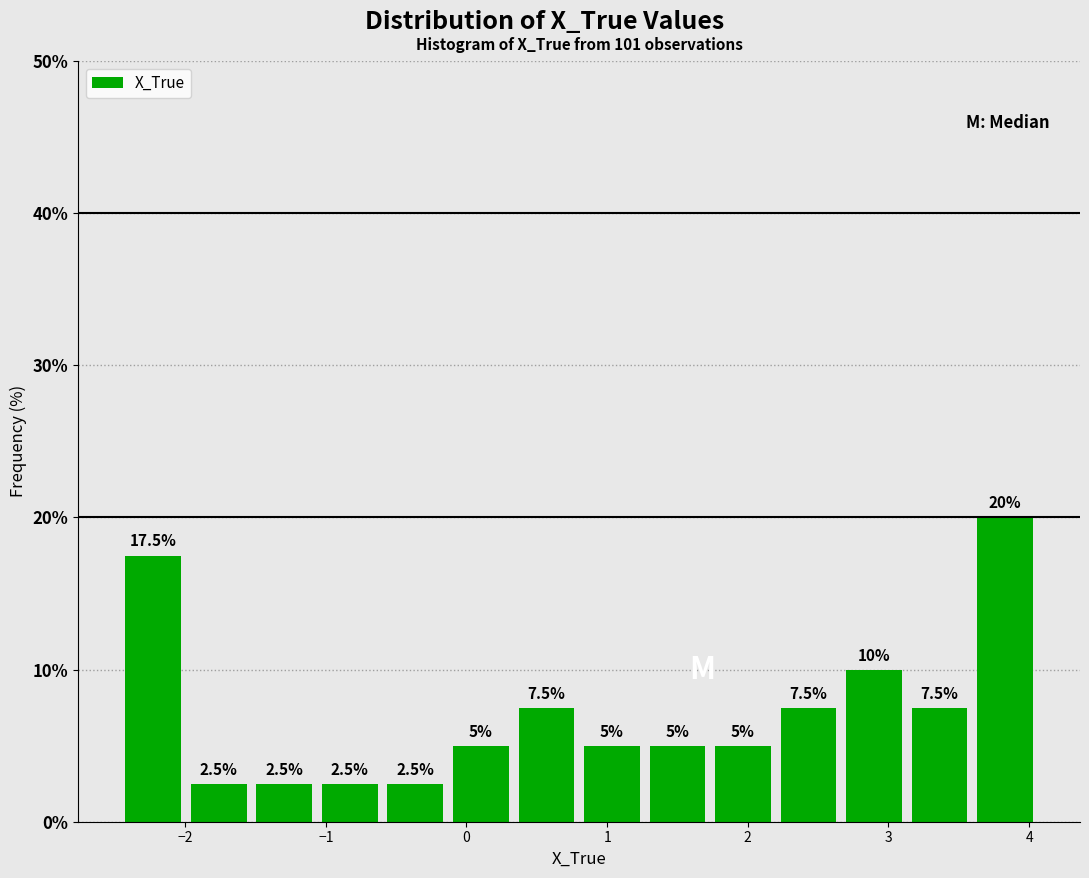

How tall is the bar that spans 3.6 to 4.1 on the x-axis? The bar edges are not printed on the chart, so give them approximately, as read against the axis.

20.0